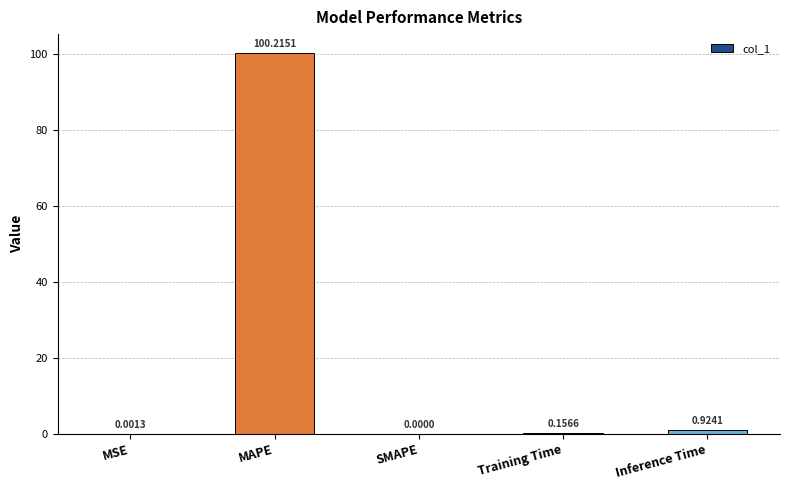

What is the change in value from MSE to Inference Time?

+0.9